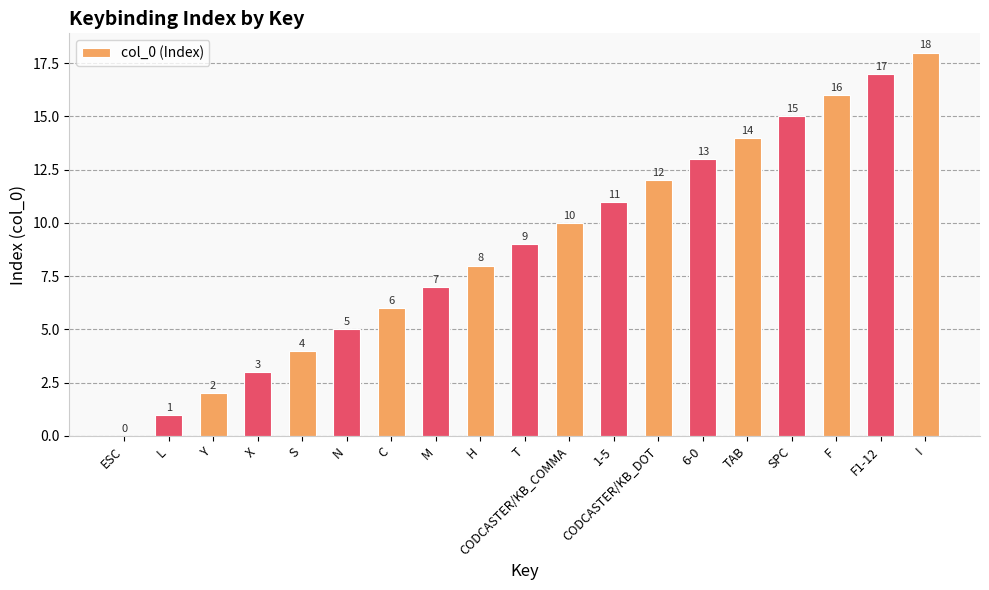

What is the sum of all values?

171